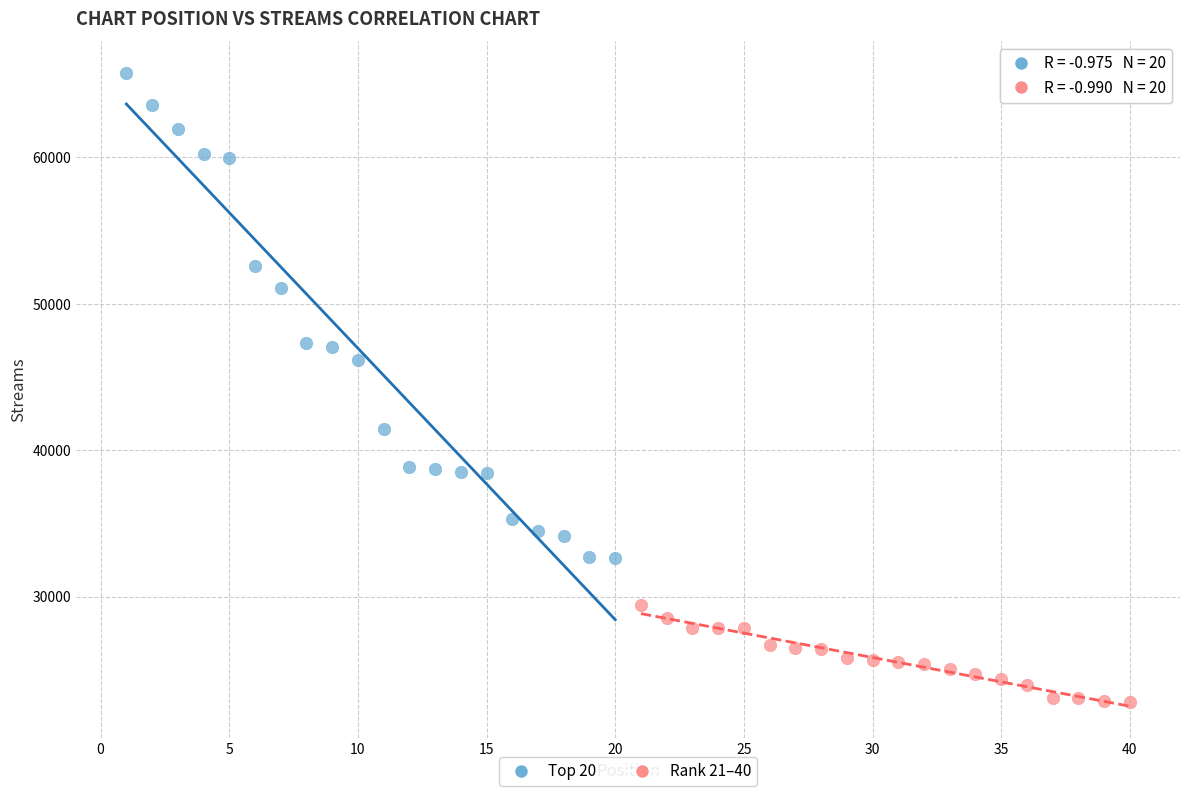

Which series contains the lowest Y value?

Rank 21–40